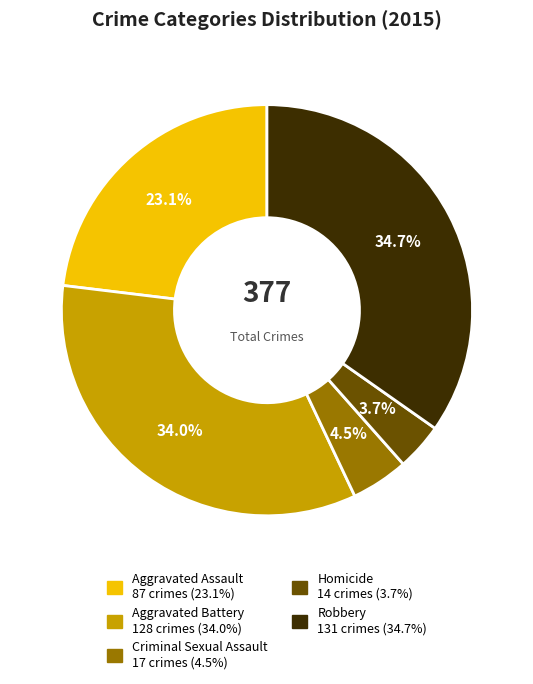

Between Robbery and Aggravated Battery, which is larger?

Robbery